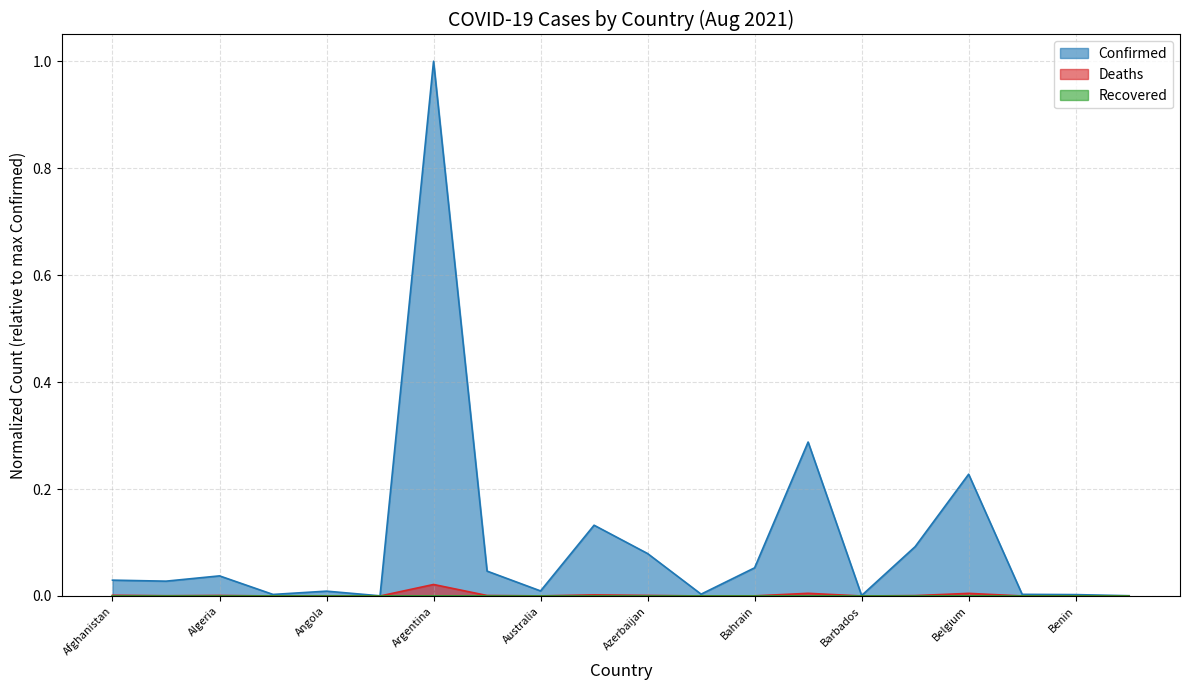

Reading left to right, what are all the values shown in this chart?

Confirmed: Afghanistan=0.0	Albania=0.0	Algeria=0.0	Andorra=0.0	Angola=0.0	Antigua and Barbuda=0.0	Argentina=1.0	Armenia=0.0	Australia=0.0	Austria=0.1	Azerbaijan=0.1	Bahamas=0.0	Bahrain=0.1	Bangladesh=0.3	Barbados=0.0	Belarus=0.1	Belgium=0.2	Belize=0.0	Benin=0.0	Bhutan=0.0
Deaths: Afghanistan=0.0	Albania=0.0	Algeria=0.0	Andorra=0.0	Angola=0.0	Antigua and Barbuda=0.0	Argentina=0.0	Armenia=0.0	Australia=0.0	Austria=0.0	Azerbaijan=0.0	Bahamas=0.0	Bahrain=0.0	Bangladesh=0.0	Barbados=0.0	Belarus=0.0	Belgium=0.0	Belize=0.0	Benin=0.0	Bhutan=0.0